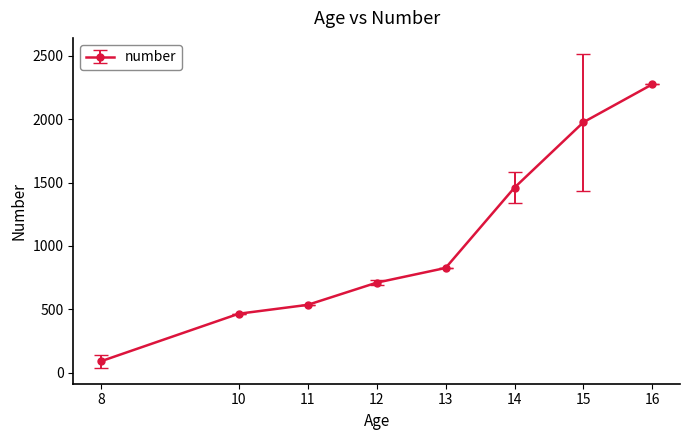

Is it true that the value at 14 is 679.4?

False